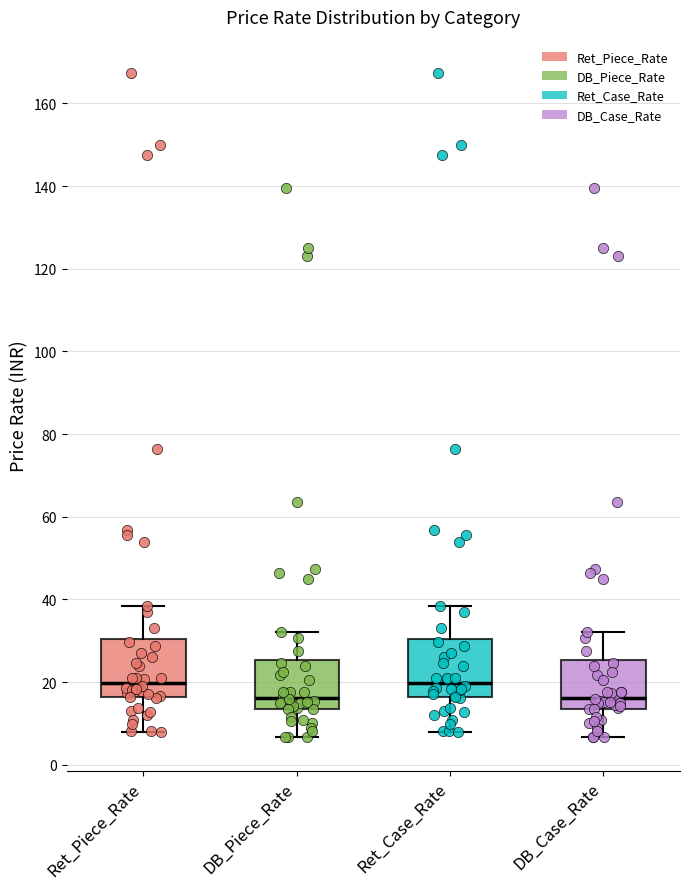

Where does the median line of the box for DB_Case_Rate sit on the y-axis? The values are not printed on the chart, so give them approximately, as read against the axis.

16